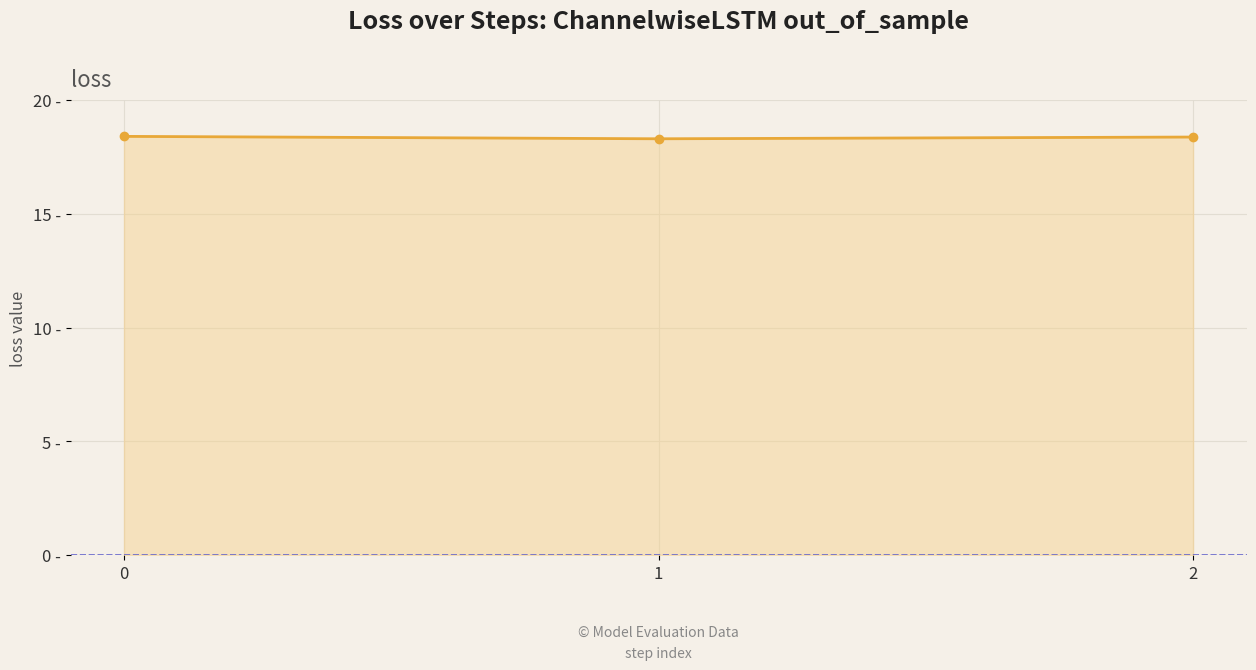

What value does the data have at 2?

18.4